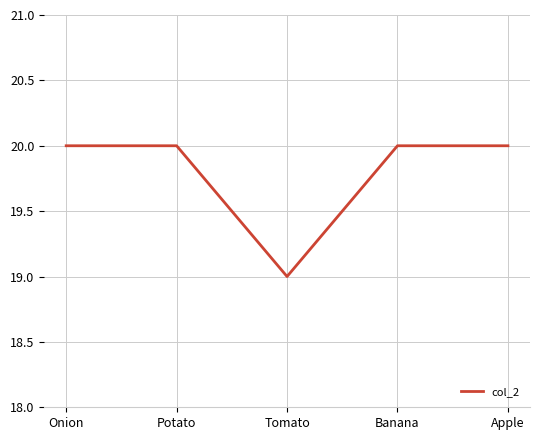

True or false: there are more than 2 points higher than both neighbors.

False